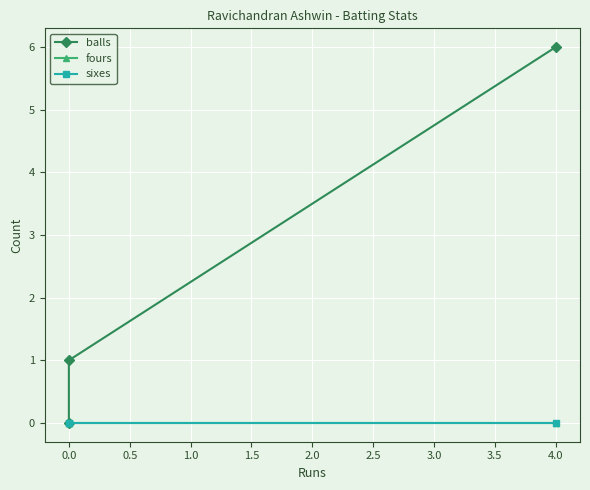

How many lines are shown in the chart?

3